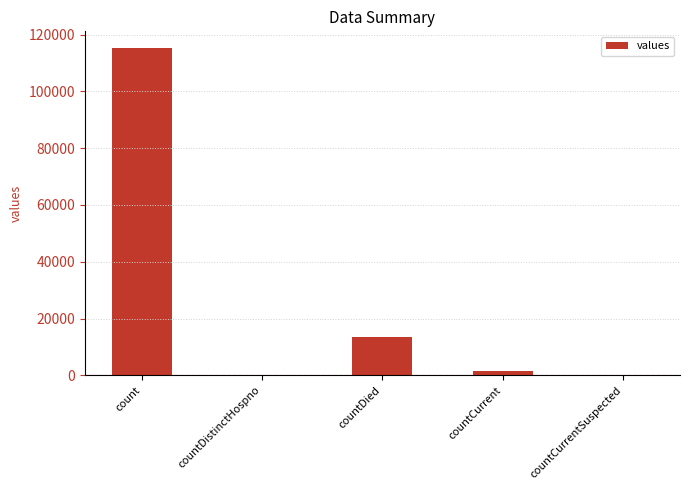

What is the ratio of the value at count to the value at countCurrent?

83.4